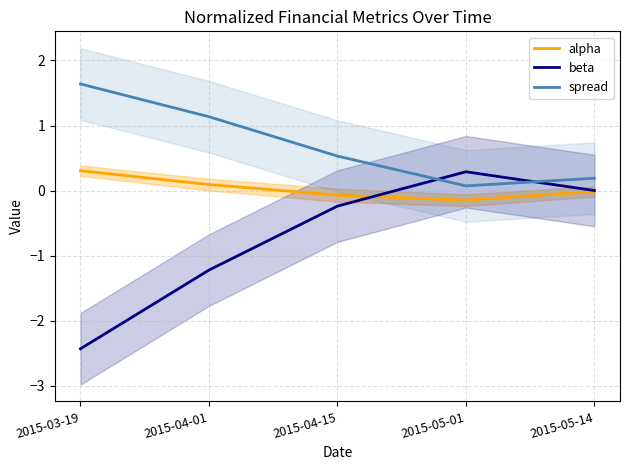

What is the sum of the beta values at 2015-04-01 and 2015-04-15?

-1.5